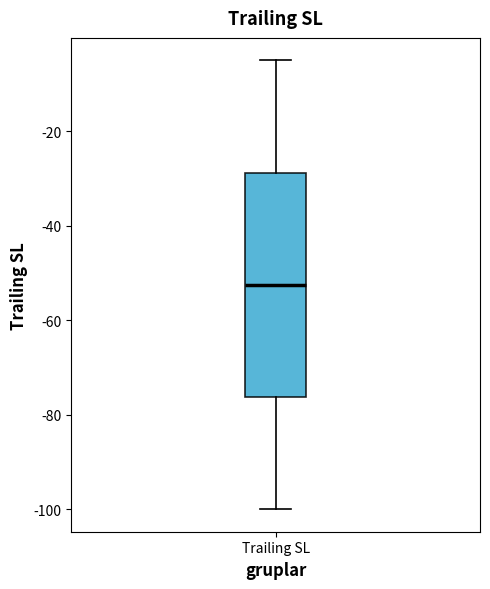

Transcribe this box plot: give where the median line is, the range the box spans, and where the two whiskers end, as read against the y-axis. The values are not printed on the chart, so give them approximately, as read against the axis.

median -52, box -76 to -28, whiskers -100 to -4